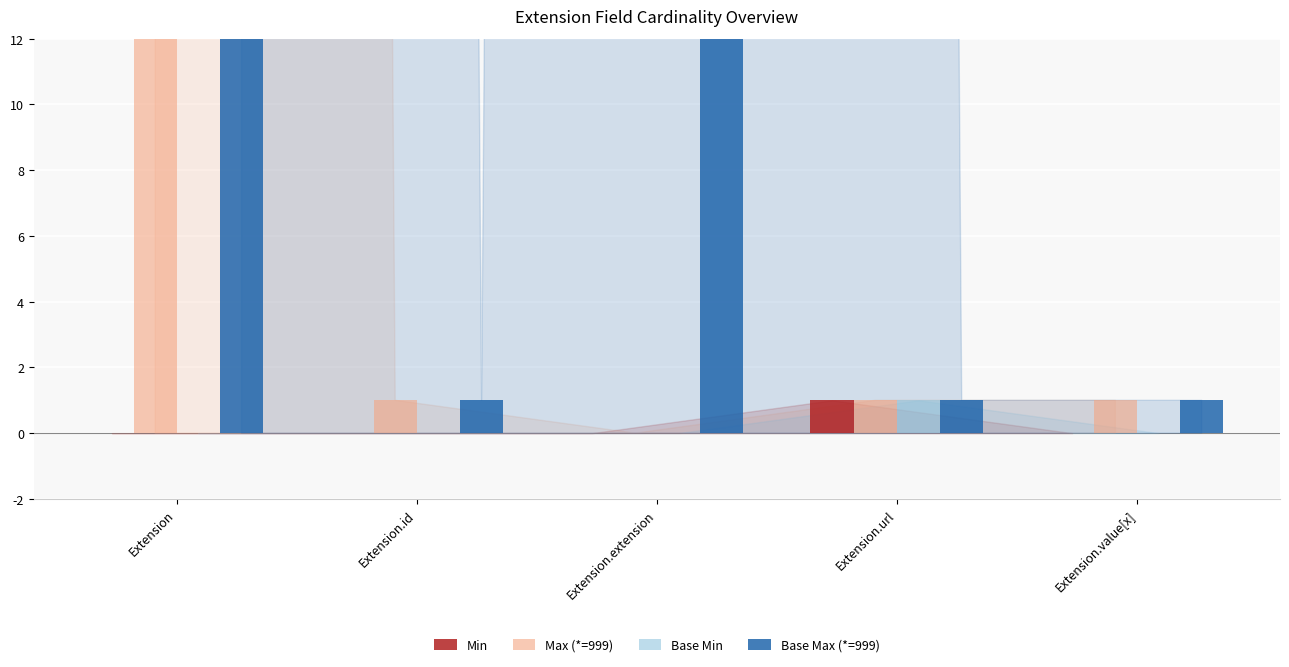

The Base Min series shows 0 at Extension.id. True or false?

True